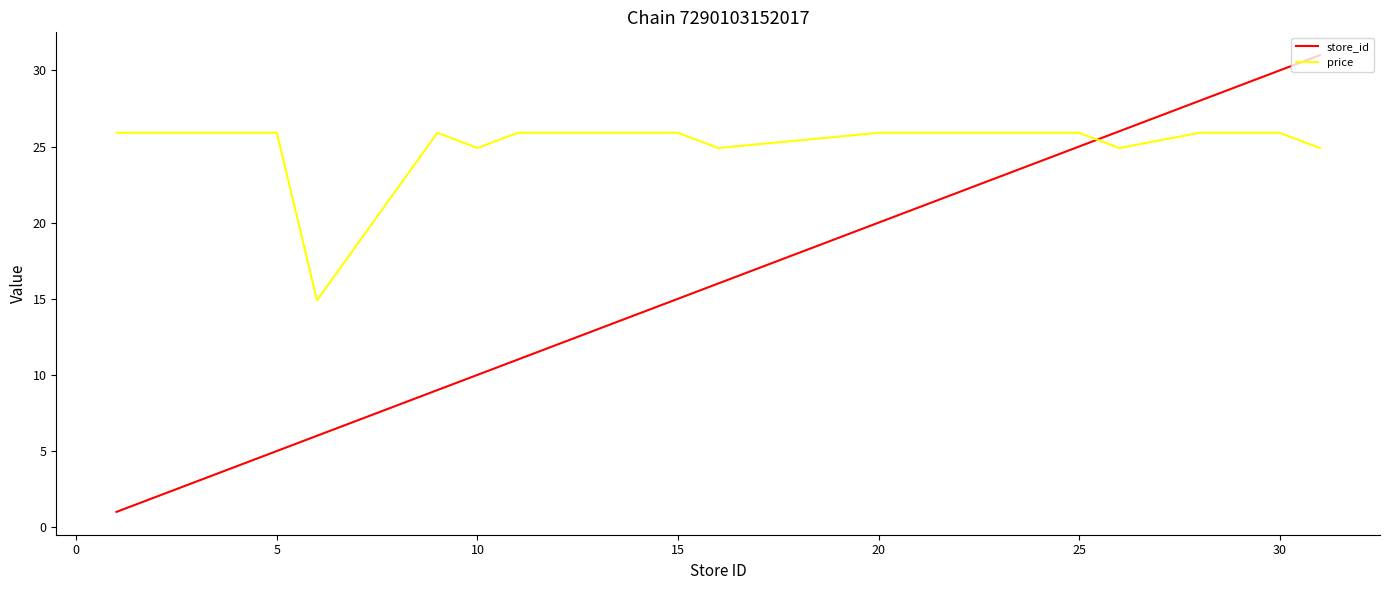

What is the minimum value for store_id?

1.0